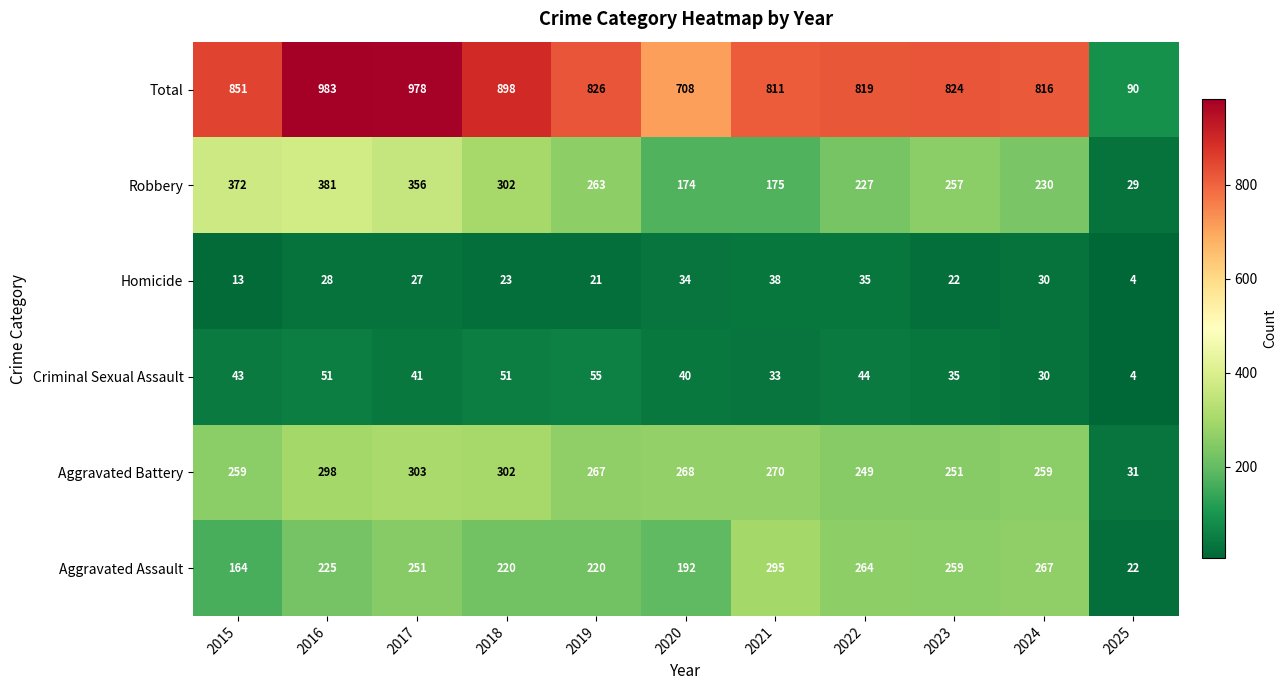

What is the difference between the highest and lowest values at 2021?

778